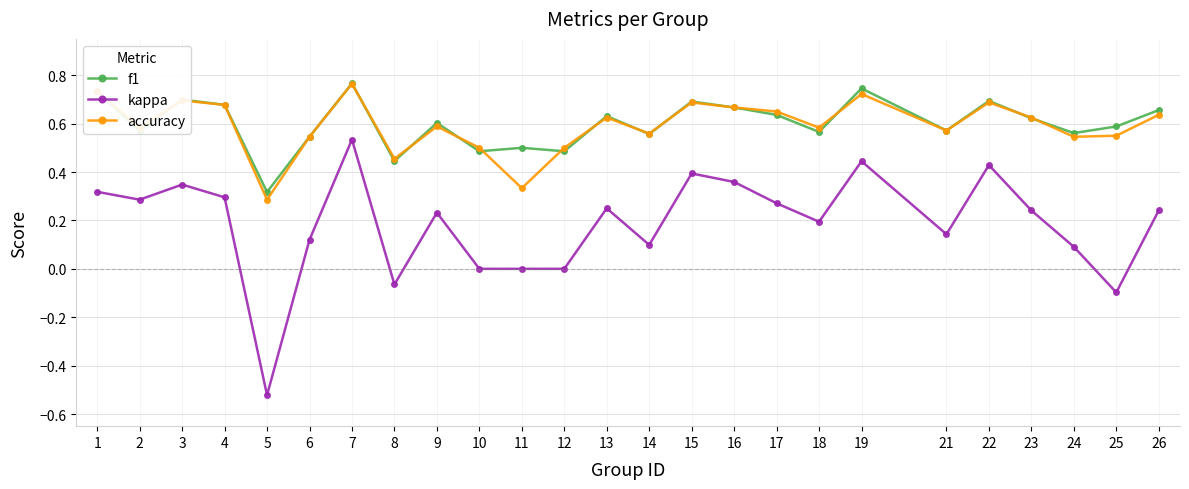

Is it true that f1 equals 0.6 at 18?

True